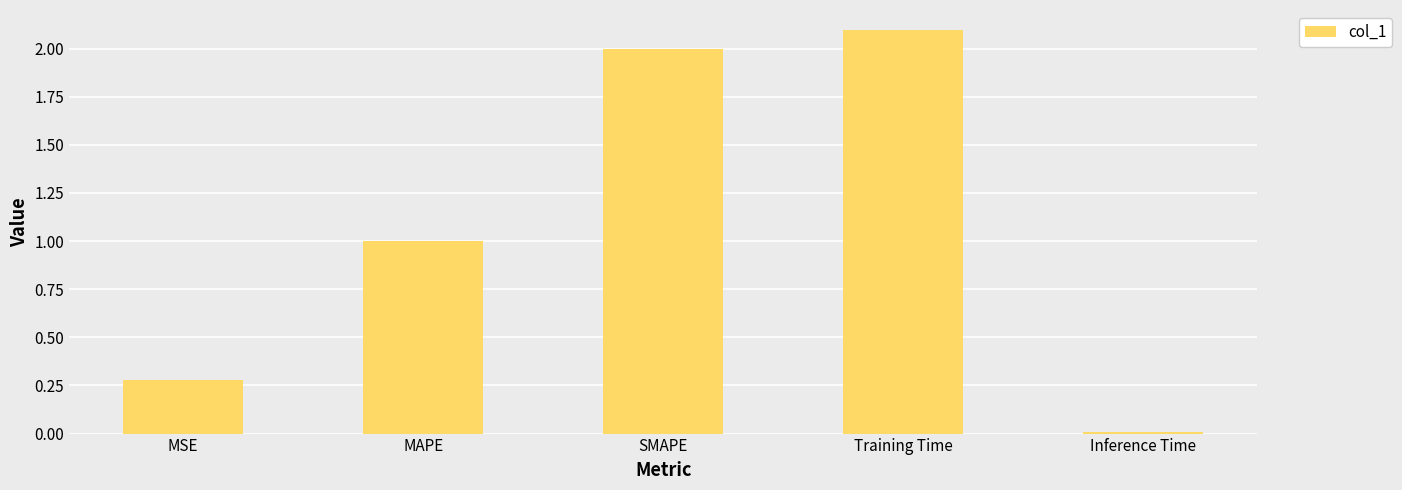

What is the difference between the values at MSE and MAPE?

0.7